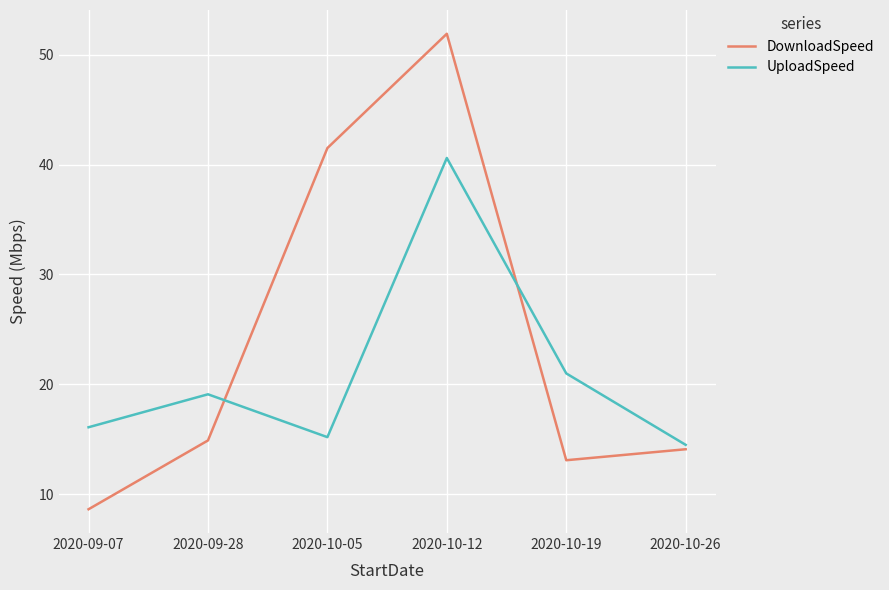

How many series are shown in this chart?

2